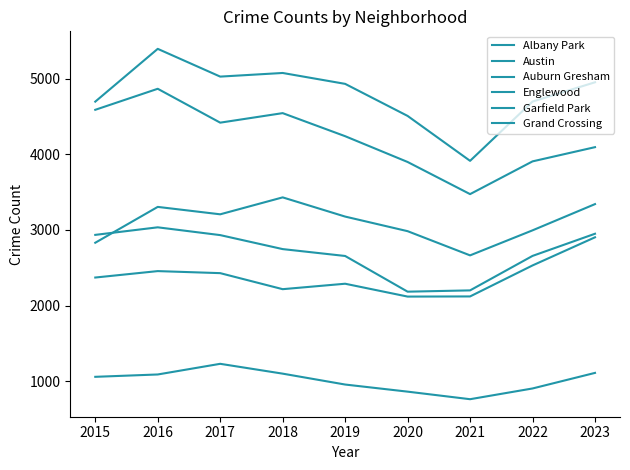

Rank the series at 2021 from lowest to highest value.

Albany Park, Grand Crossing, Auburn Gresham, Garfield Park, Englewood, Austin